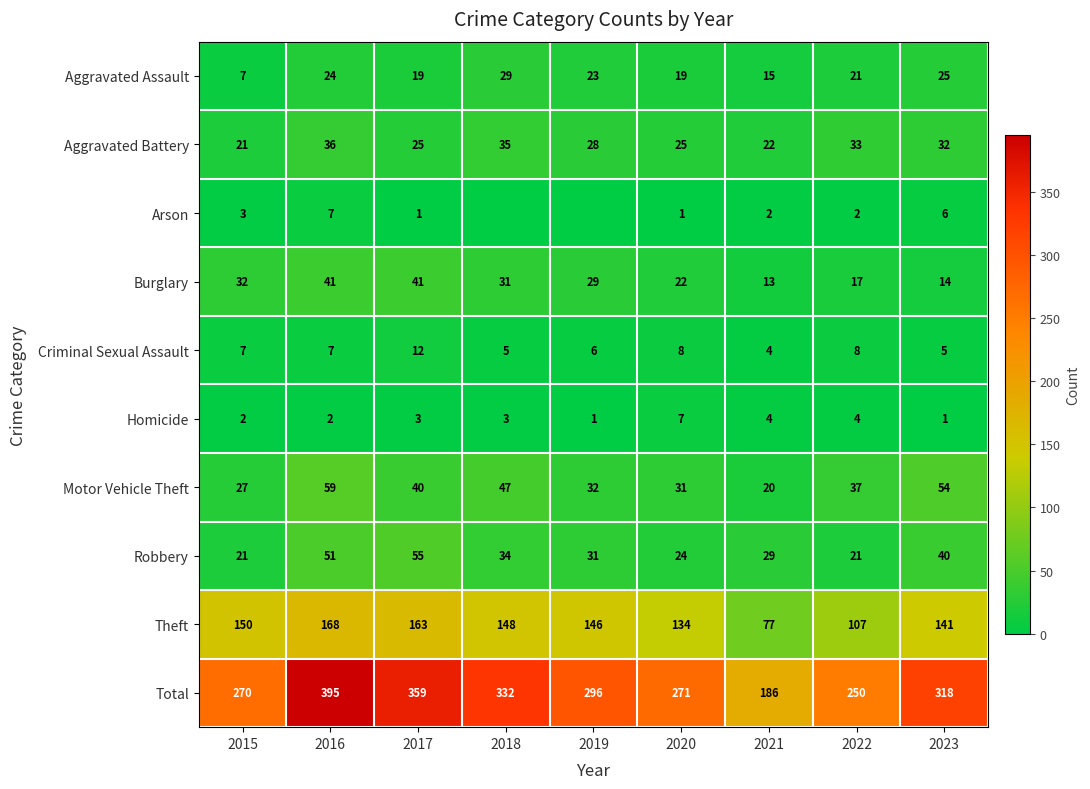

At how many categories does at least one series exceed 81?

9